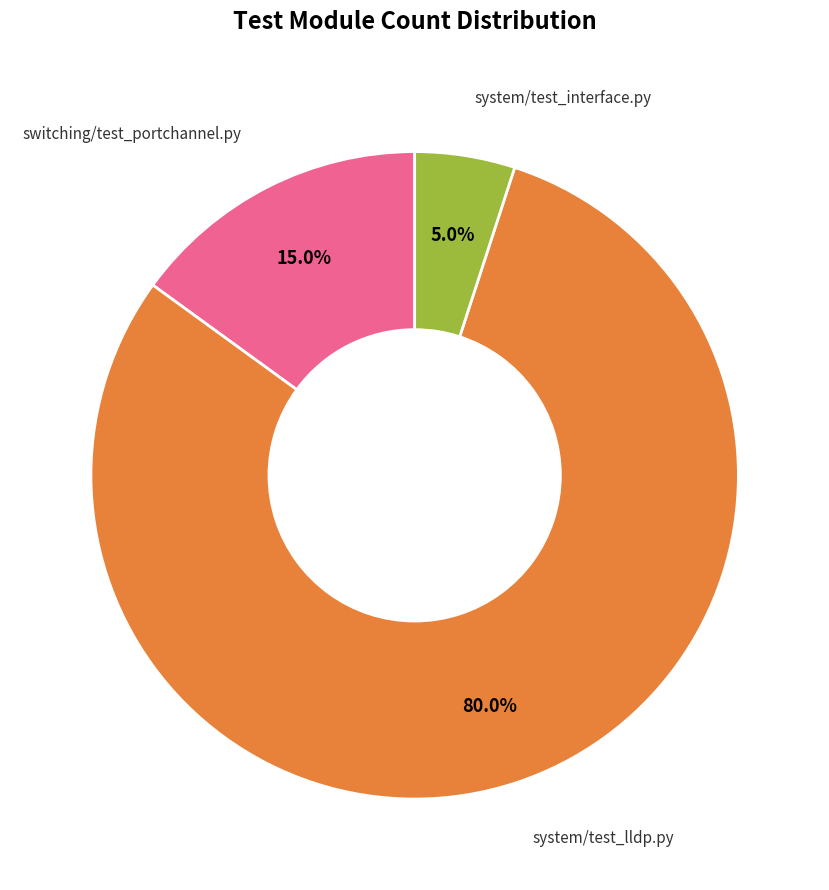

Do system/test_lldp.py and switching/test_portchannel.py together represent more than half of the pie?

Yes